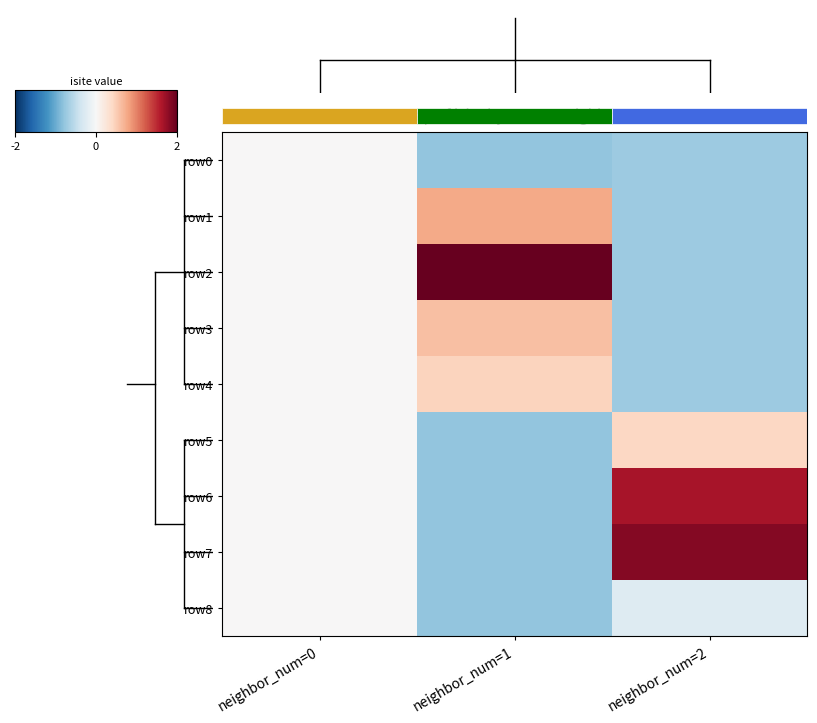

Which has a higher value, neighbor_num=1 or neighbor_num=2?

neighbor_num=2